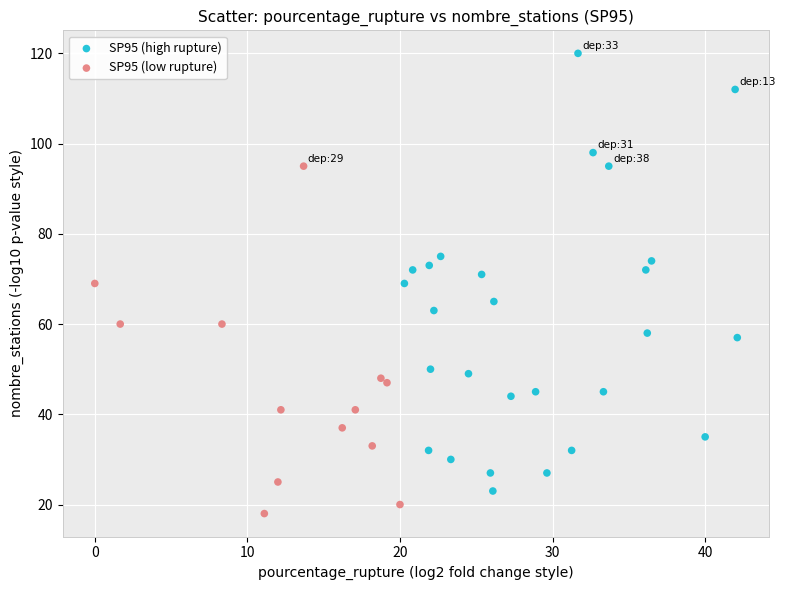

Which series reaches the maximum Y coordinate?

SP95 (high rupture)